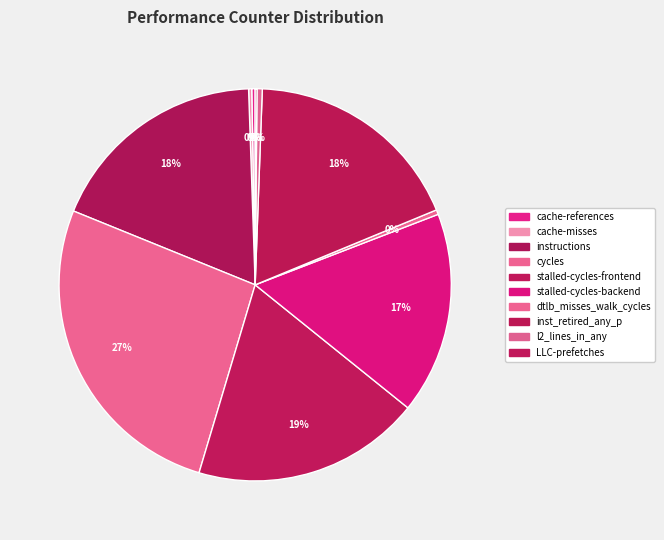

What portion of the pie excludes dtlb_misses_walk_cycles?

99.6%